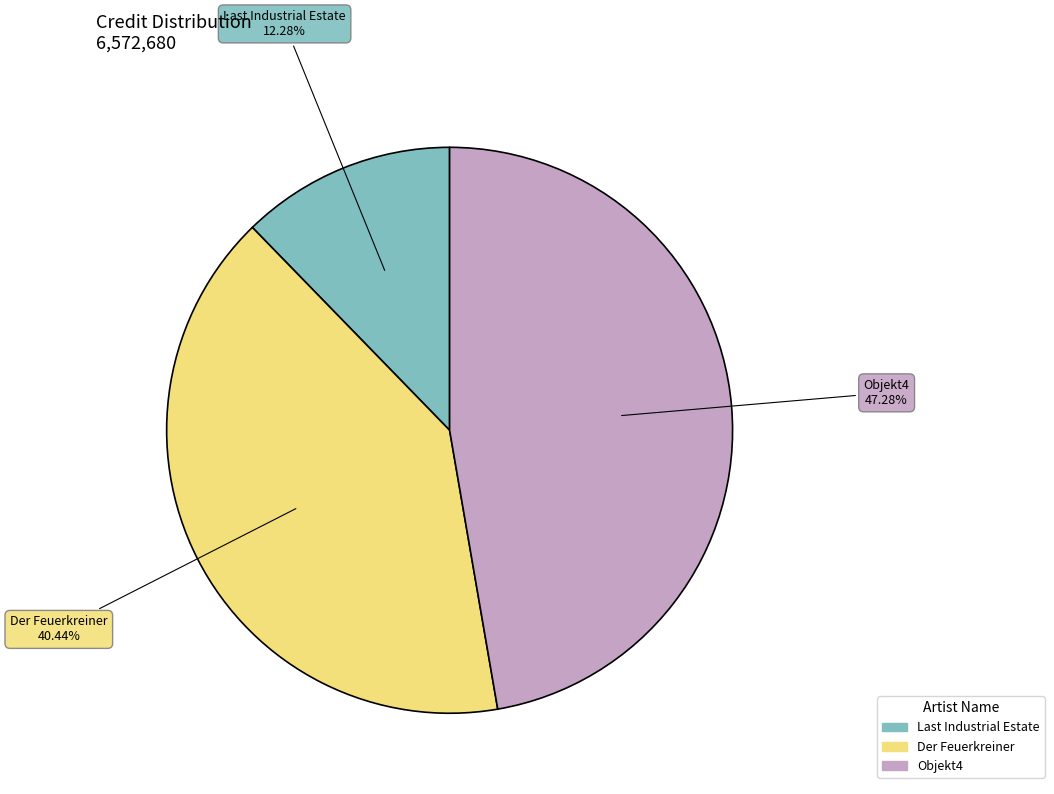

Is there a majority slice in this chart?

No